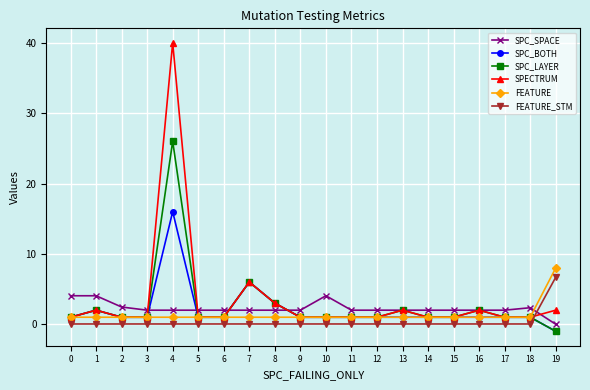

At which category does the chart reach its peak across all series?

4